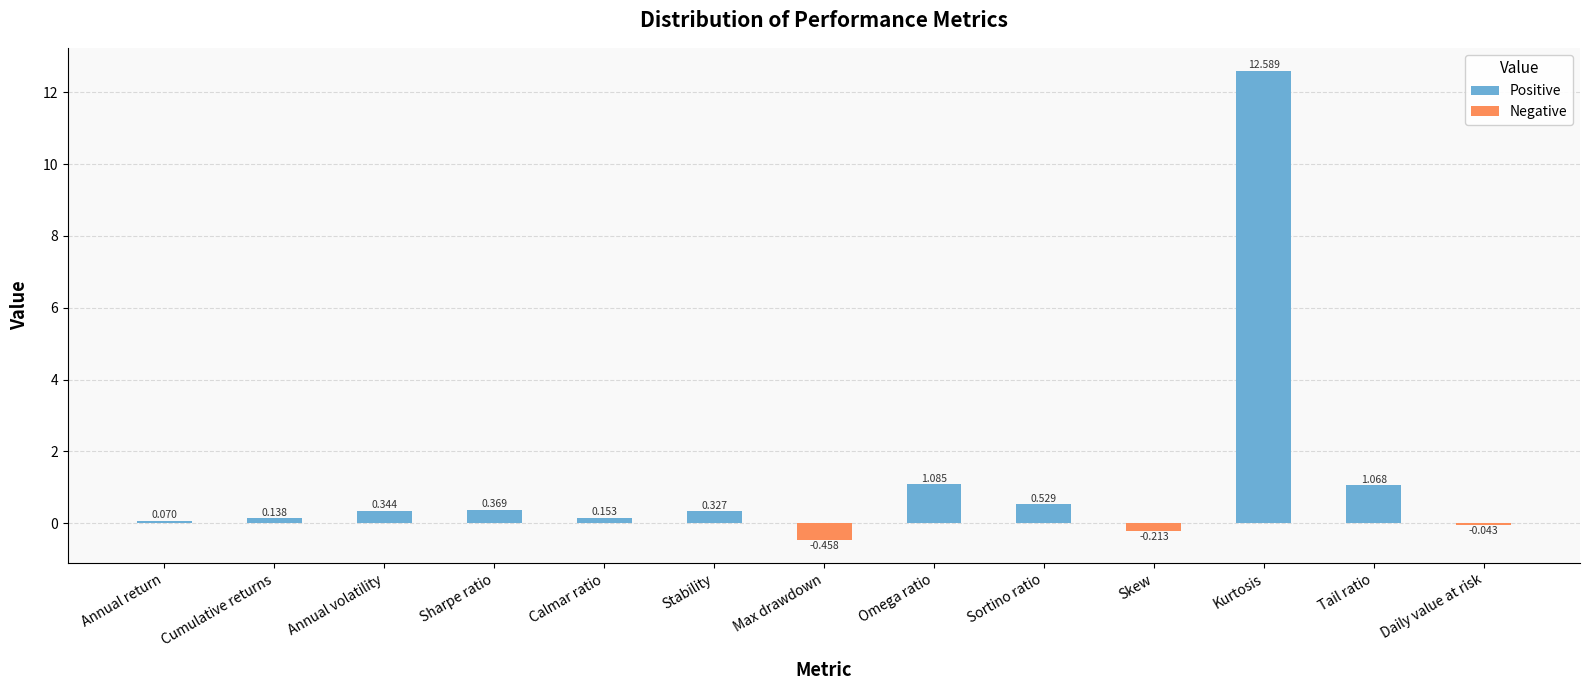

What is the difference between the values at Annual volatility and Max drawdown?

0.8